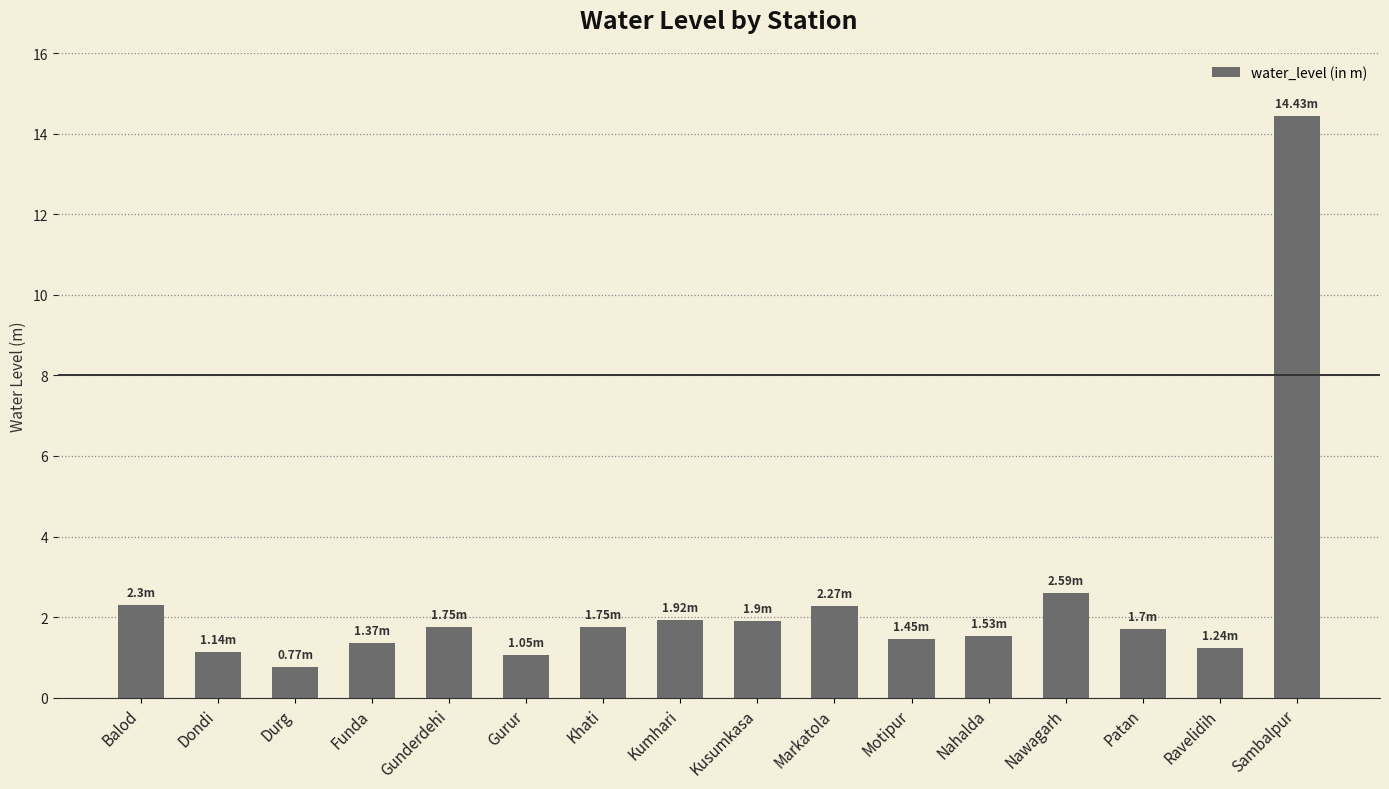

What is the label of the 14th bar from the left?

Patan